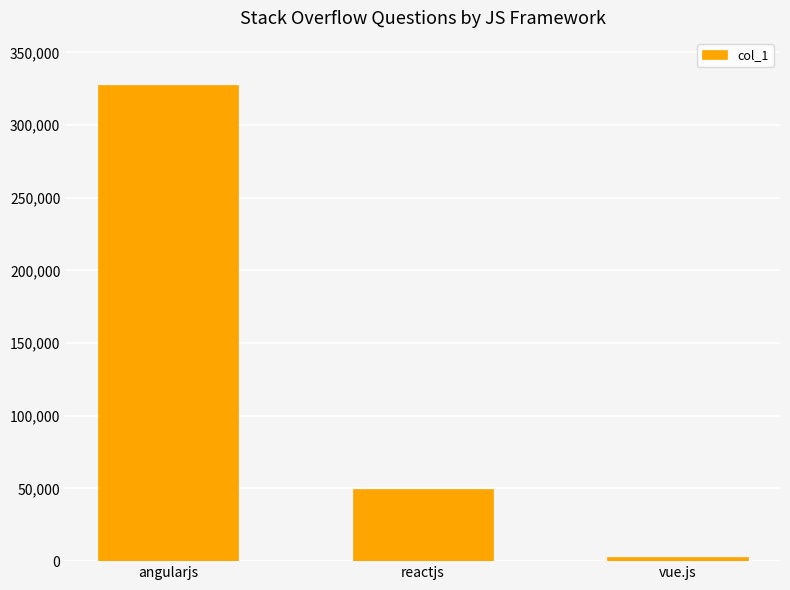

How many distinct data groups are displayed?

1